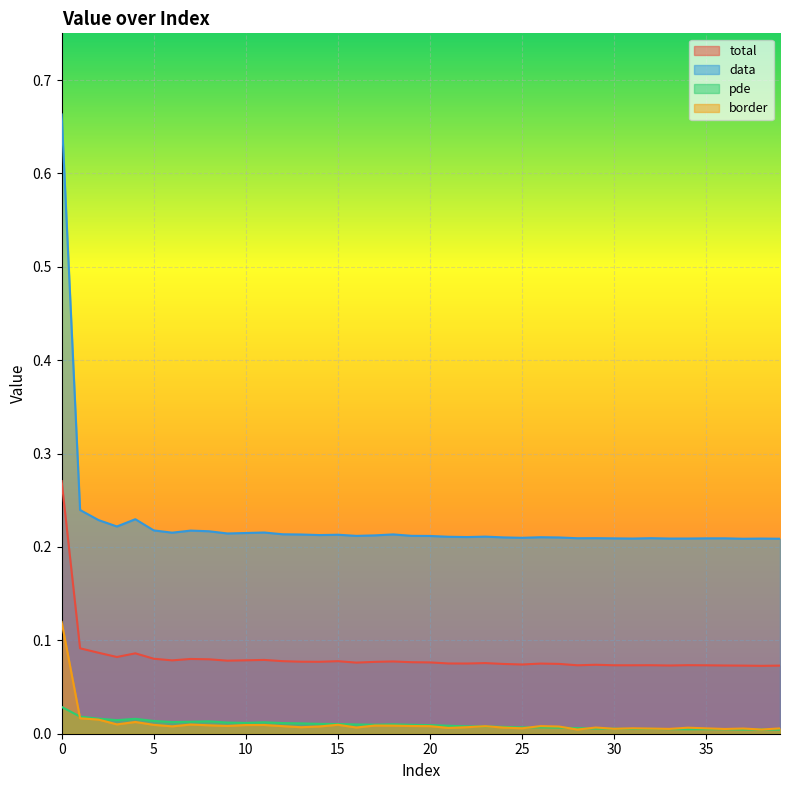

How many interior local peaks does the total series have?

10